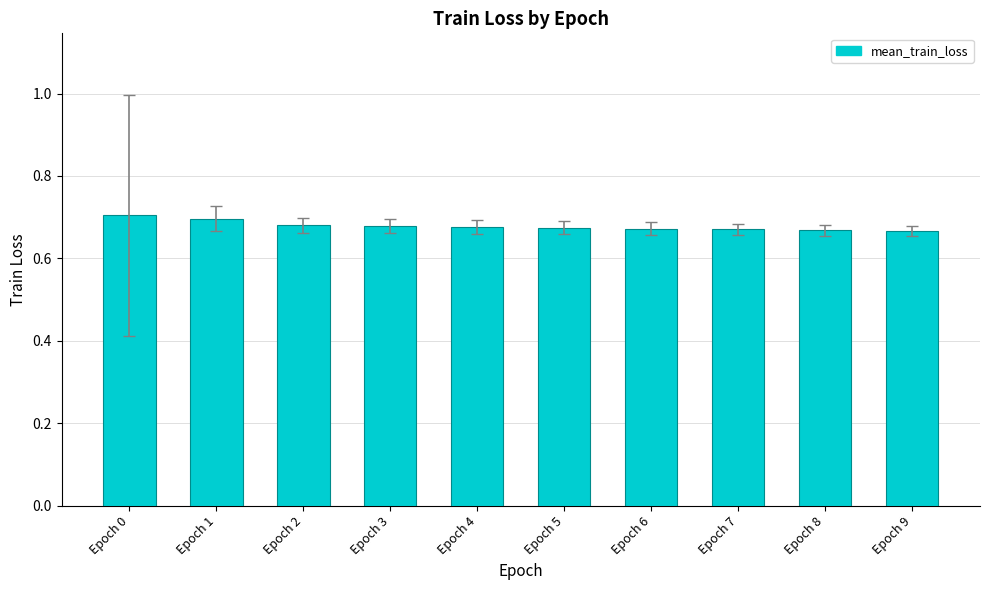

Are the bars grouped side by side (vs. stacked)?

No